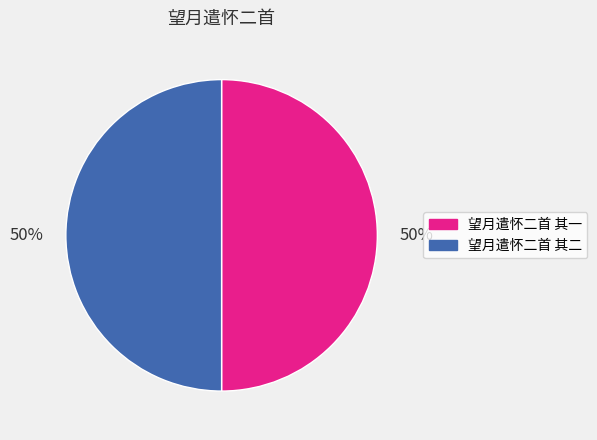

How many slices are in this pie chart?

2